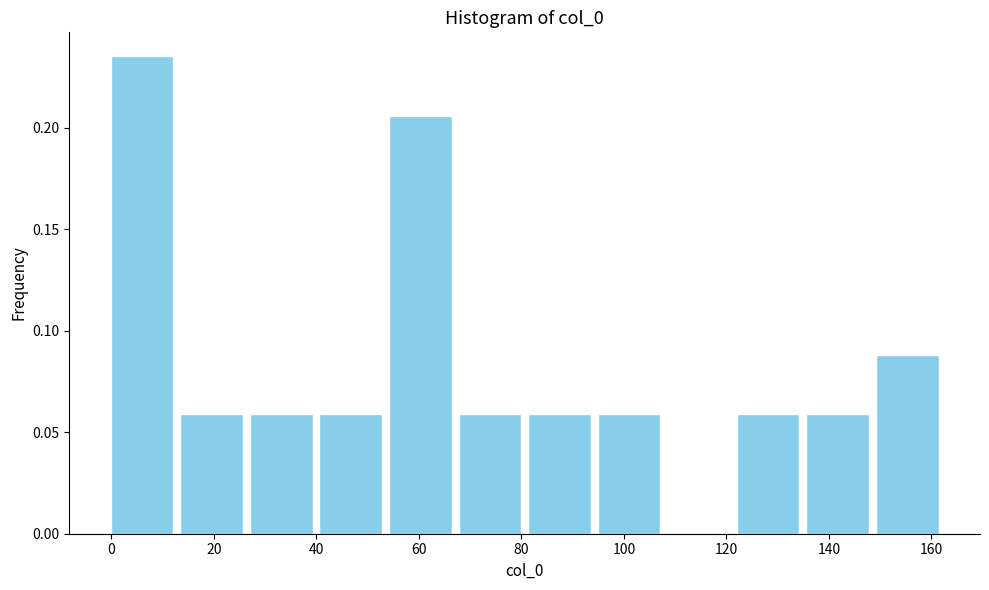

Which range on the x-axis has the tallest bar?

0 to 12